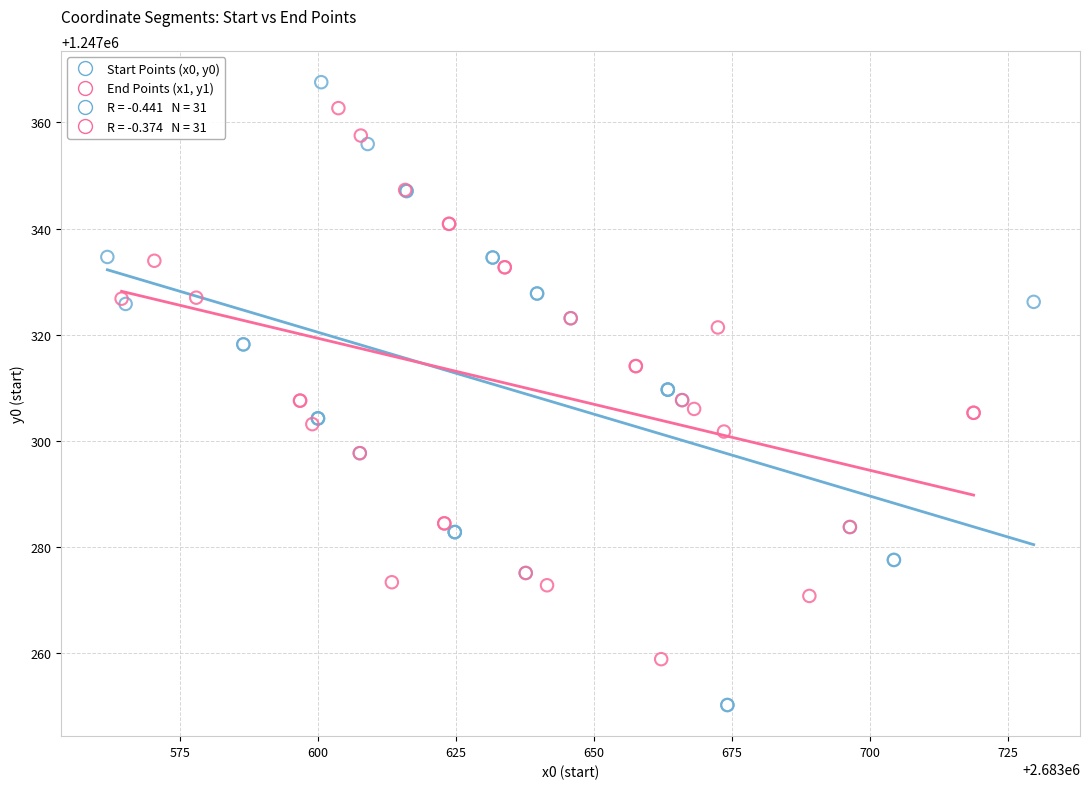

Which series reaches the minimum Y coordinate?

Start Points (x0, y0)